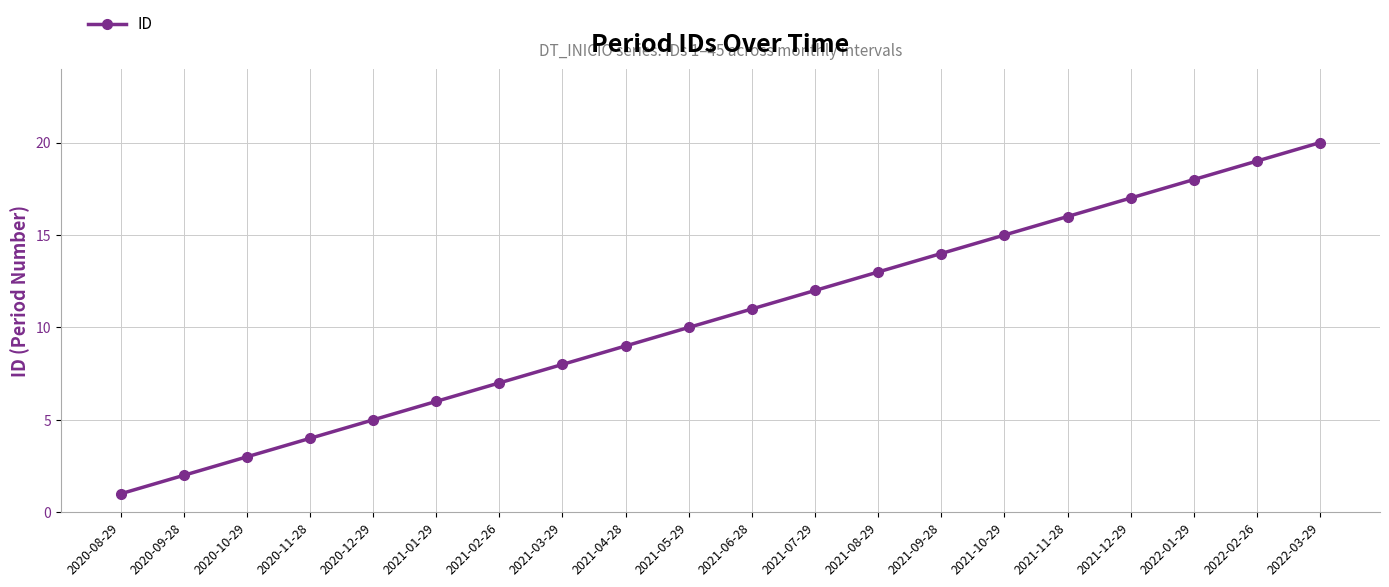

Rank the categories by value from lowest to highest.

2020-08-29, 2020-09-28, 2020-10-29, 2020-11-28, 2020-12-29, 2021-01-29, 2021-02-26, 2021-03-29, 2021-04-28, 2021-05-29, 2021-06-28, 2021-07-29, 2021-08-29, 2021-09-28, 2021-10-29, 2021-11-28, 2021-12-29, 2022-01-29, 2022-02-26, 2022-03-29